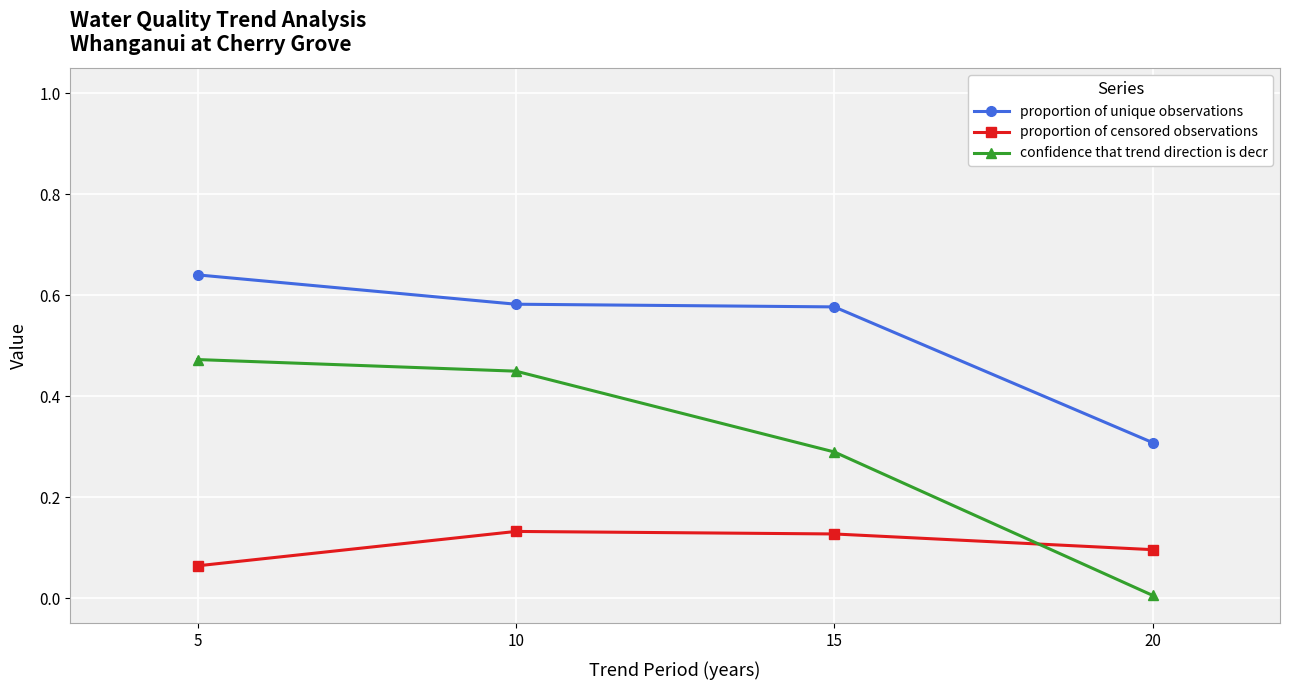

Which series has the largest range (max minus min)?

confidence that trend direction is decr